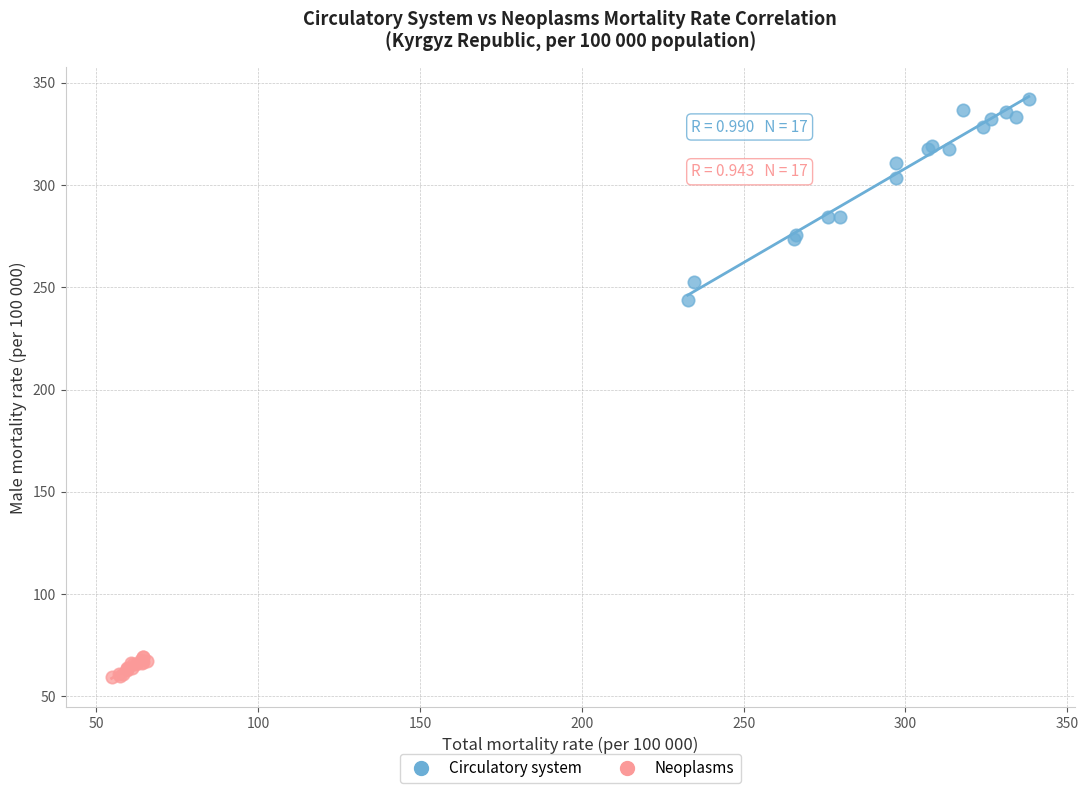

Which series contains the lowest Y value?

Neoplasms